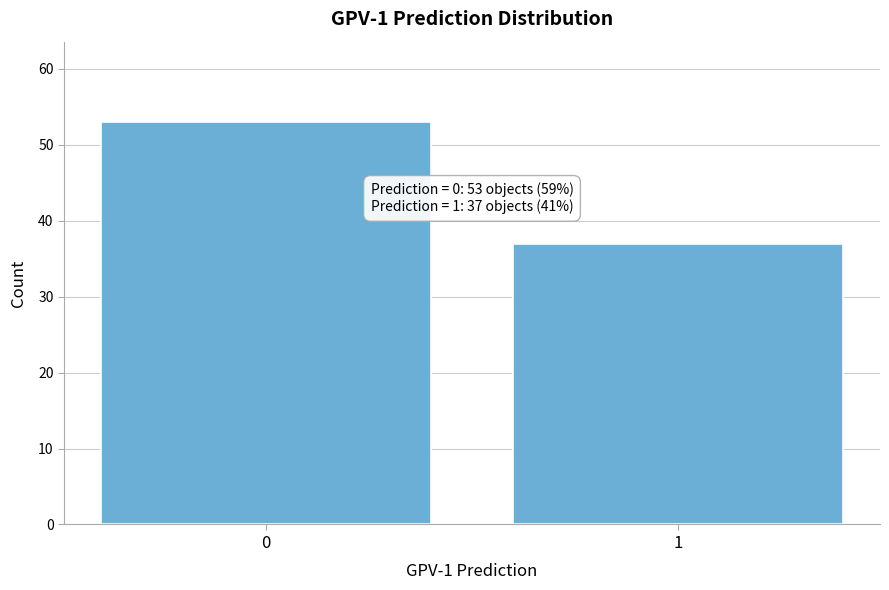

Reading right to left, list all the values displayed in this chart.

37	53